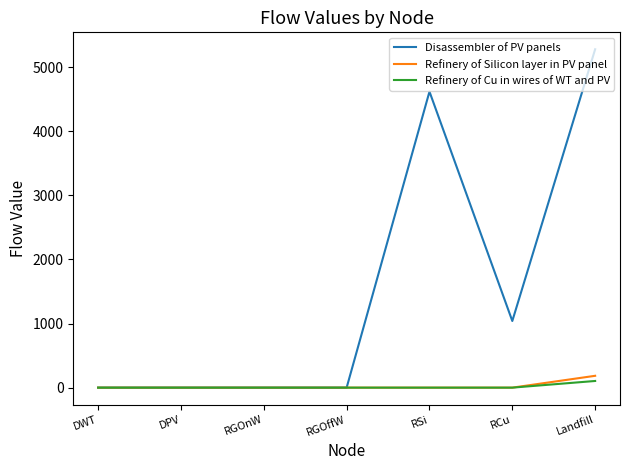

At which label is Disassembler of PV panels closest to 2638?

RCu